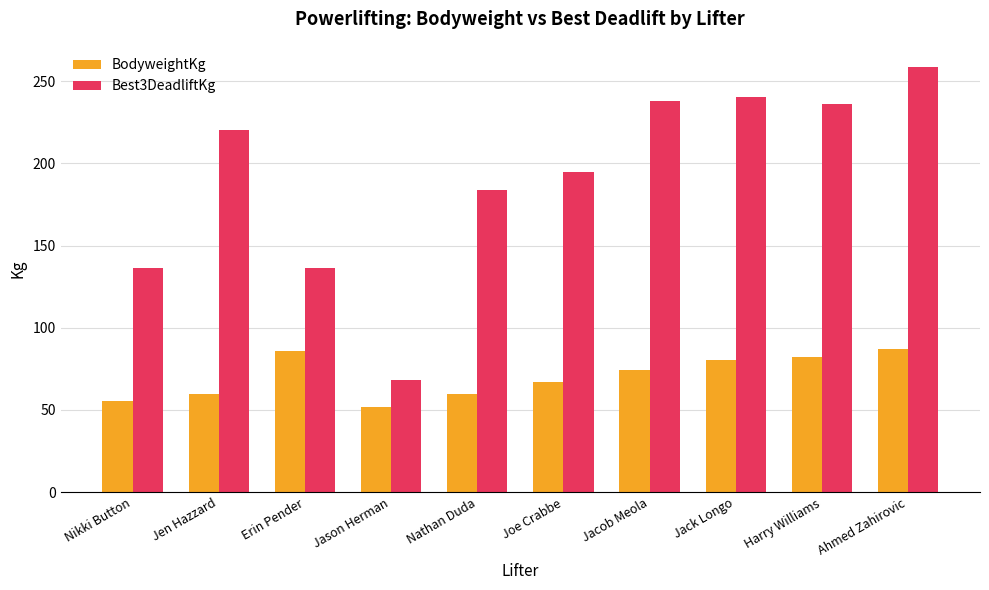

Which label corresponds to the largest value in the chart?

Ahmed Zahirovic